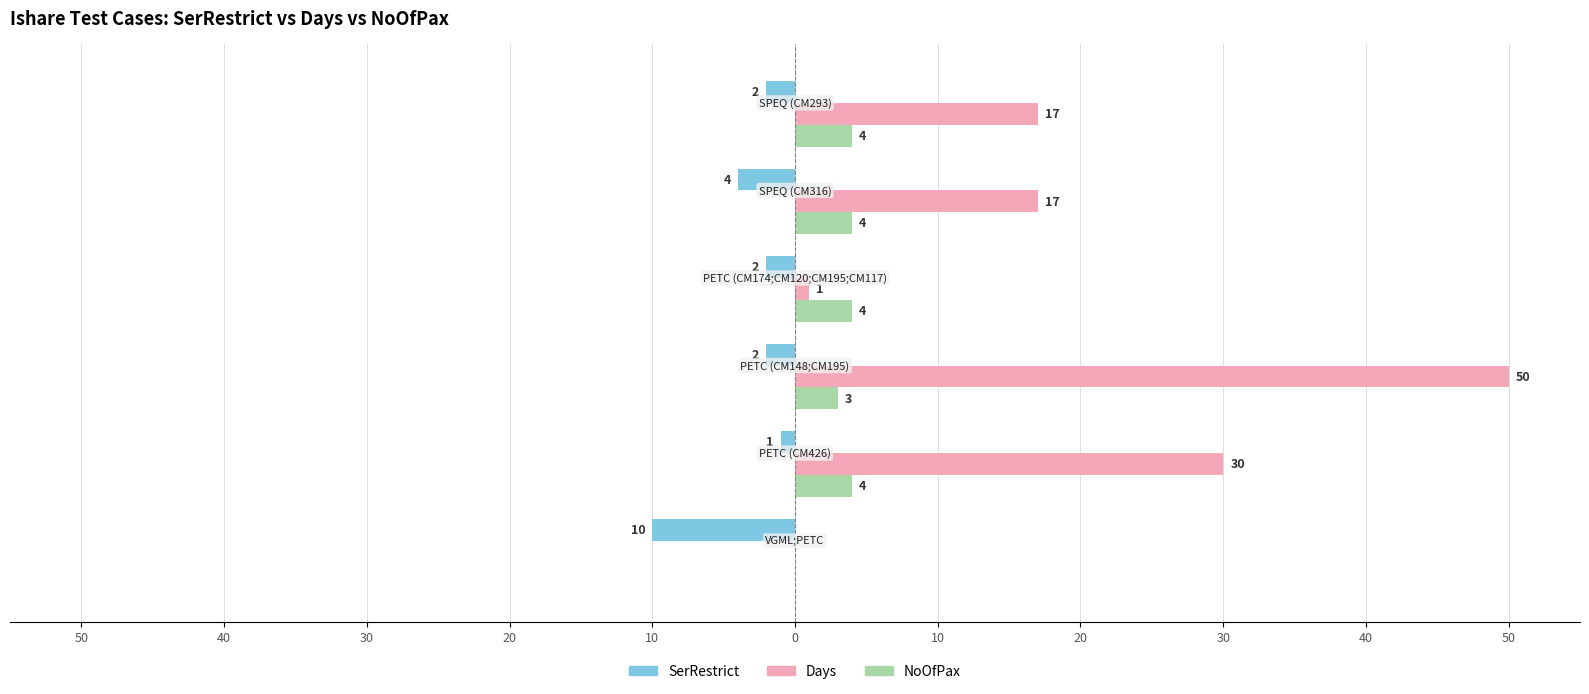

What is the maximum value shown in the chart?

50